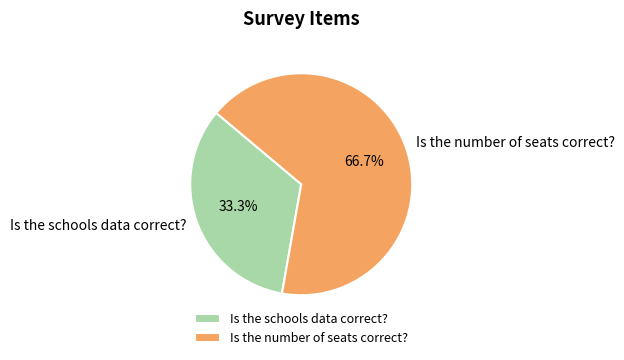

Combined, do Is the number of seats correct? and Is the schools data correct? account for over 50%?

Yes